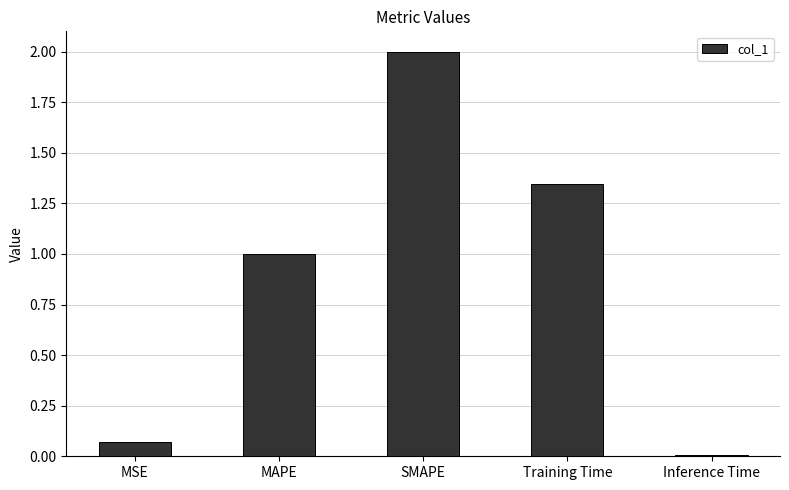

What is the greatest value displayed?

2.0